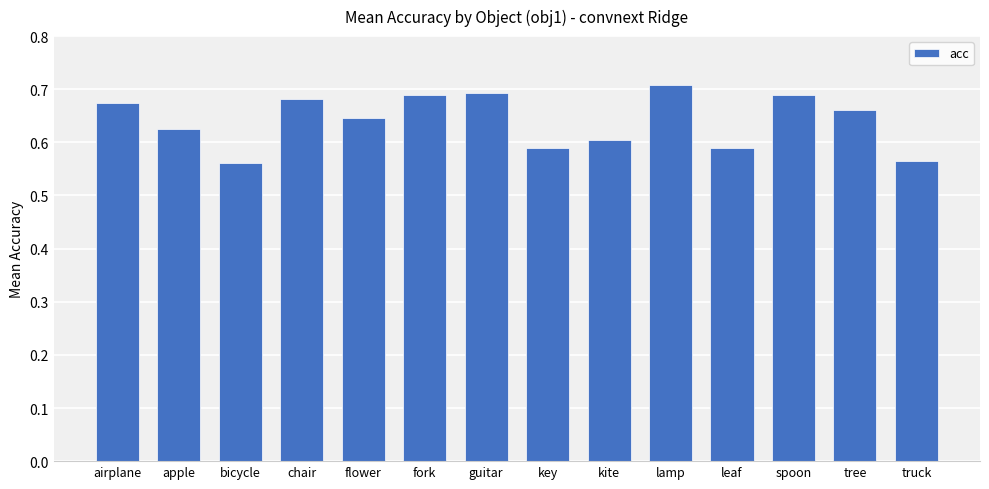

What is the label of the 12th bar from the left?

spoon